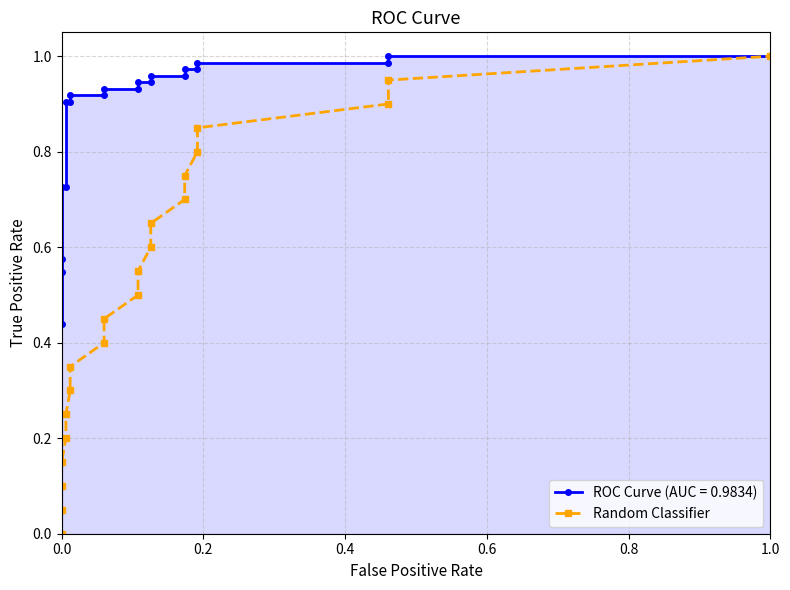

How many lines are shown in the chart?

1